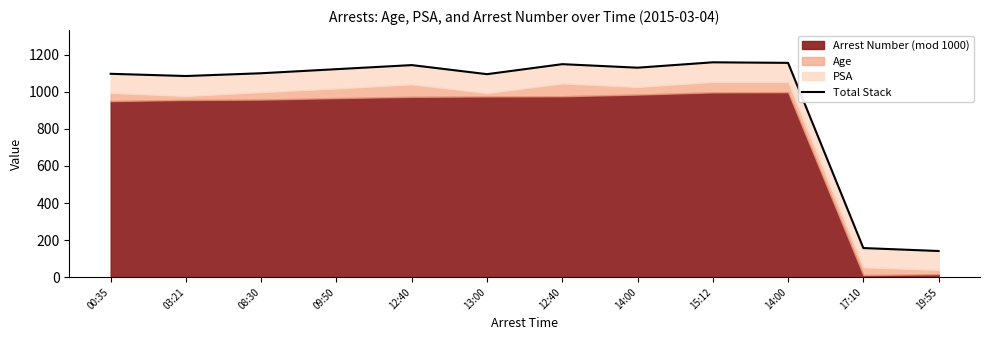

How many points are lower than both their immediate neighbors (excluding endpoints)?

3